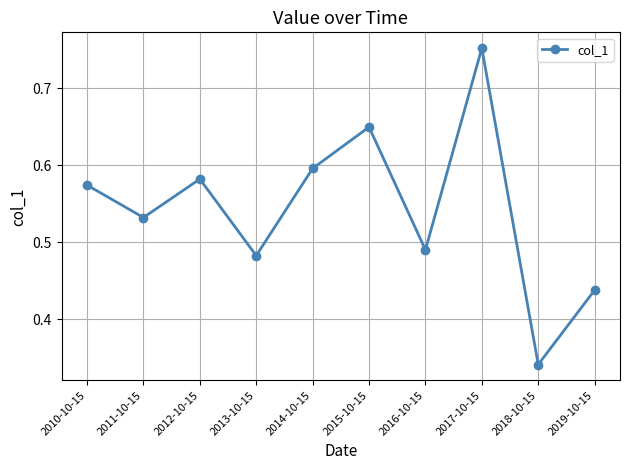

Which category has the highest value across all series?

2017-10-15